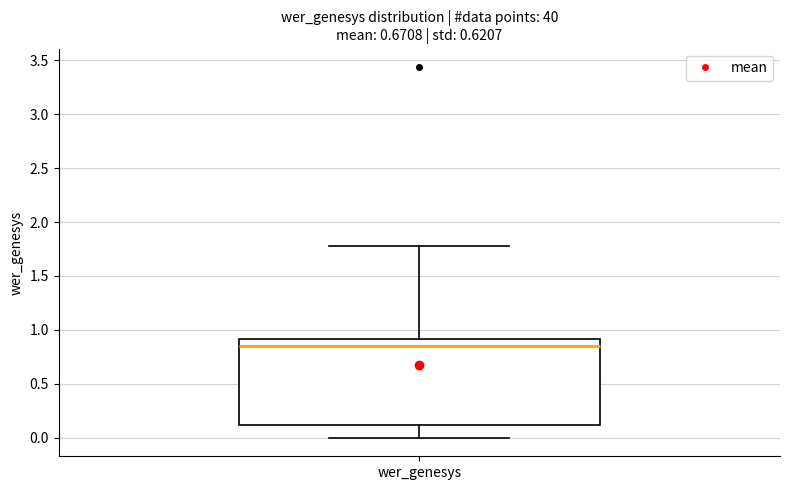

Transcribe this box plot: give where the median line is, the range the box spans, and where the two whiskers end, as read against the y-axis. The values are not printed on the chart, so give them approximately, as read against the axis.

median 0.85, box 0.10 to 0.90, whiskers 0.00 to 1.80